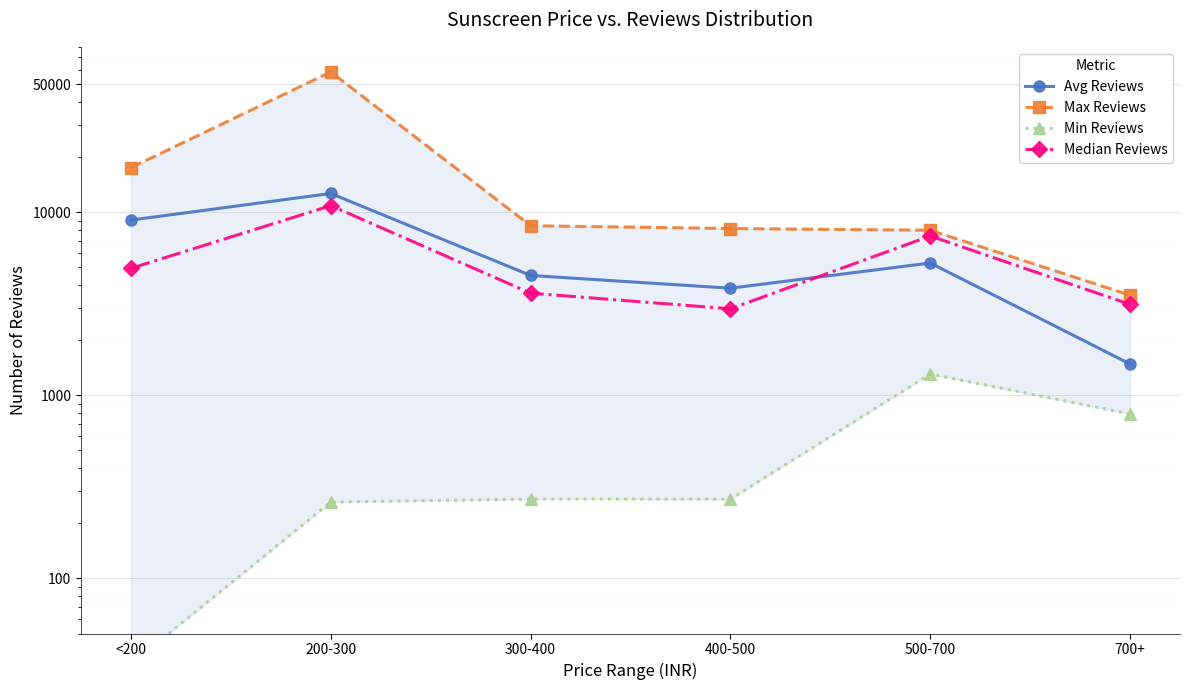

True or false: Max Reviews and Median Reviews intersect in this chart.

False